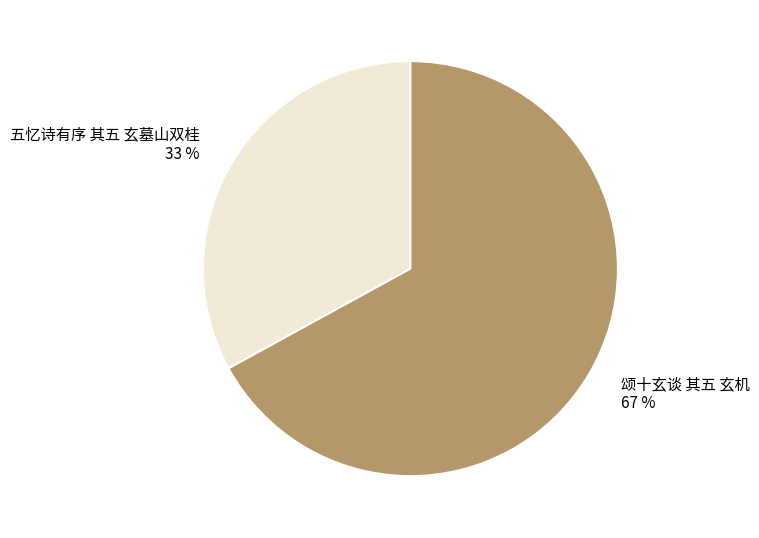

To the nearest percent, what portion does 五忆诗有序 其五 玄墓山双桂 represent?

33%